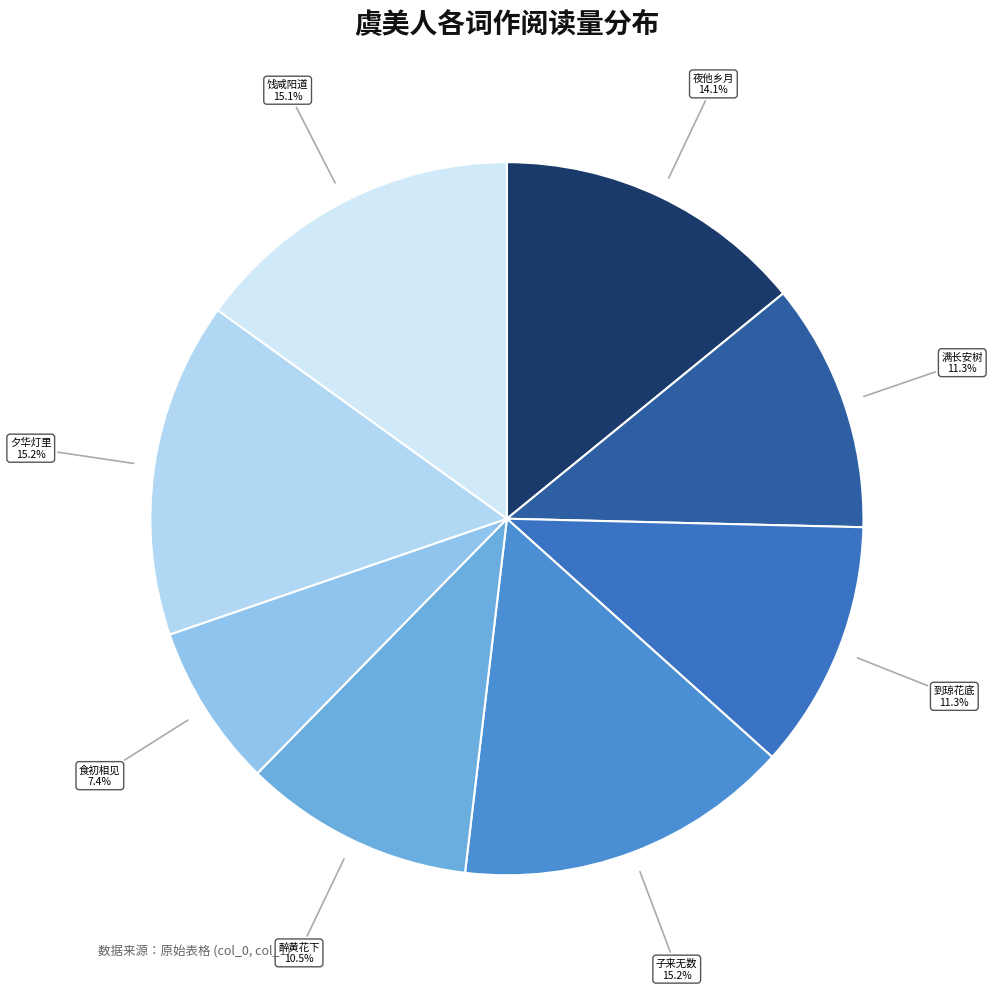

Count the number of slices in the pie.

8